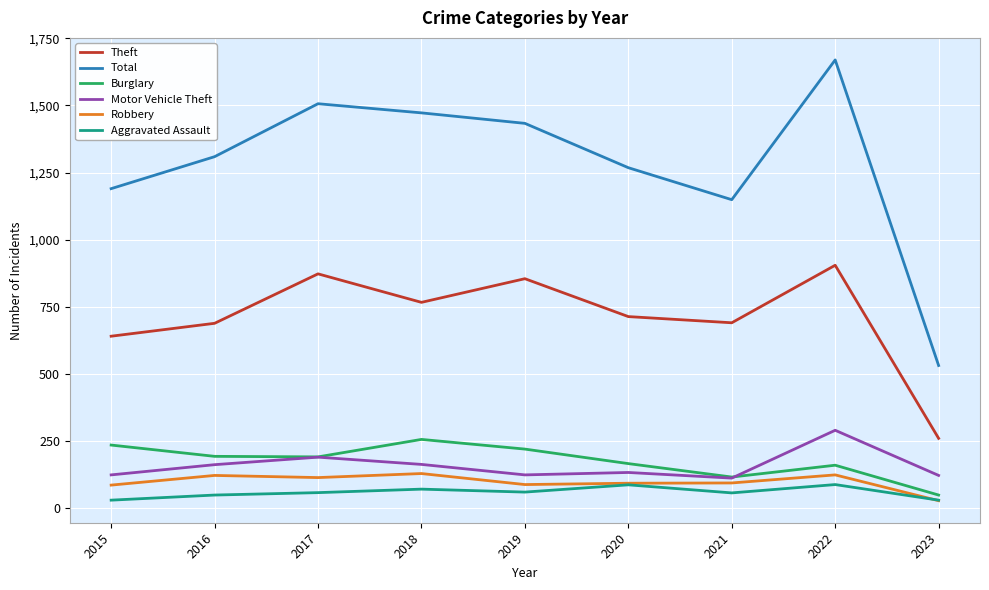

What is the average value of the Burglary series?

177